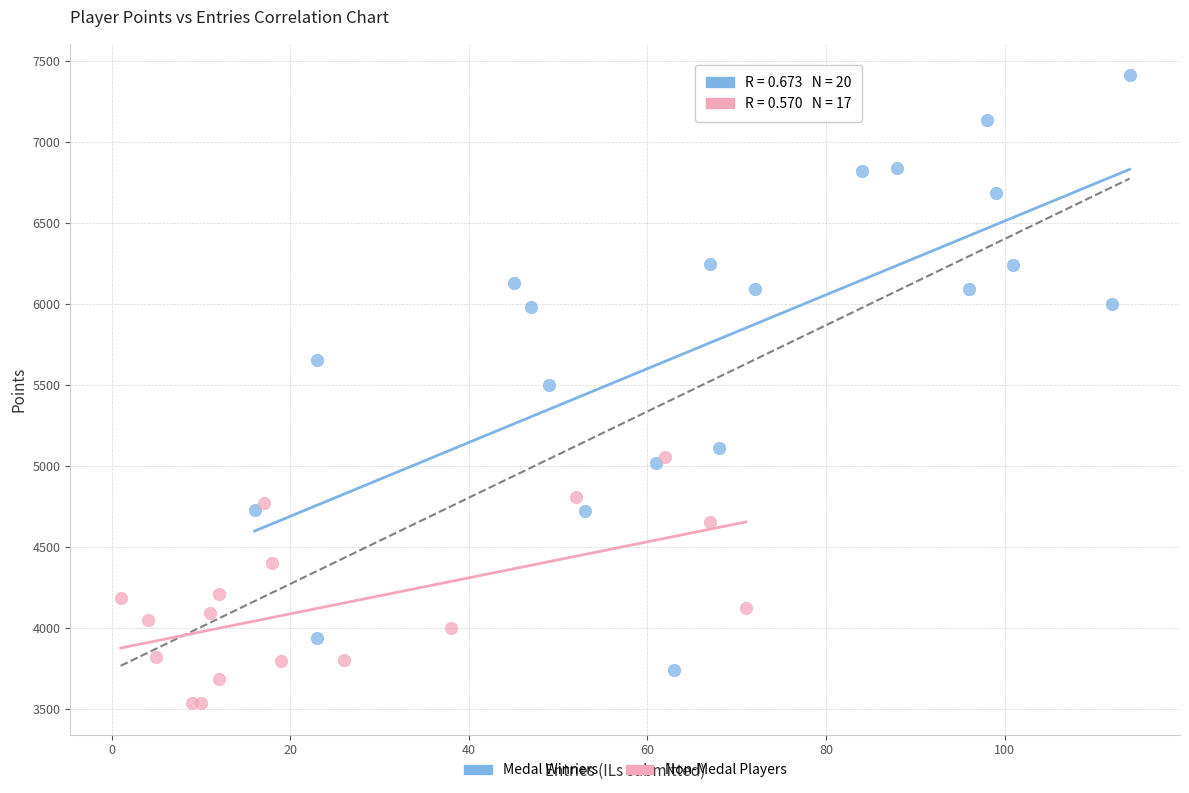

Which series contains the highest Y value?

Medal Winners